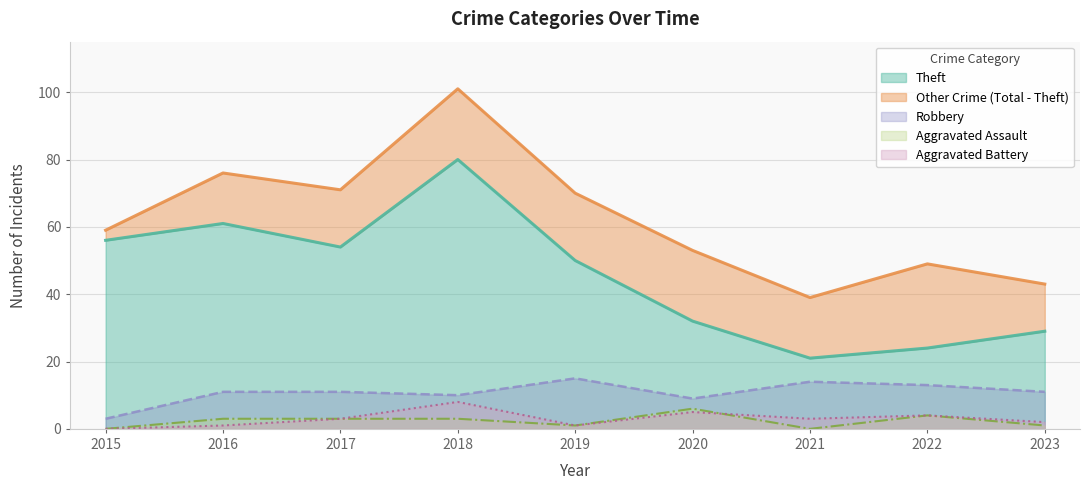

Read the Aggravated Battery value at 2023.

2